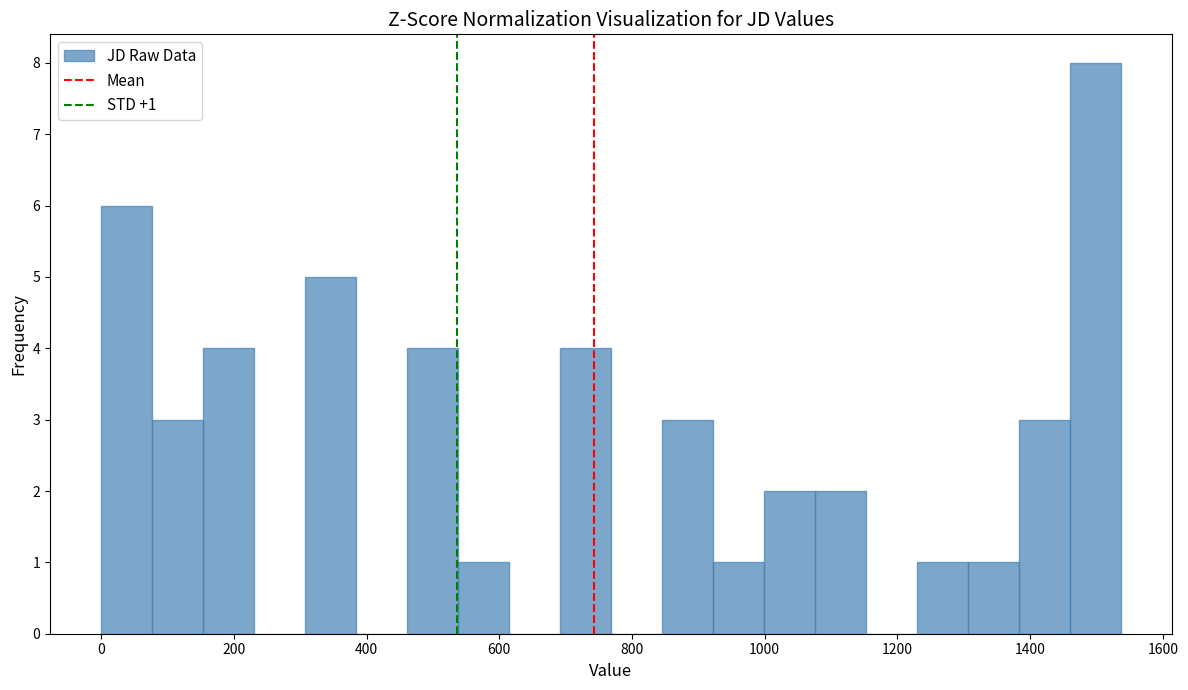

Read against the x-axis, roughly where is the centre of the tallest bar?

1500